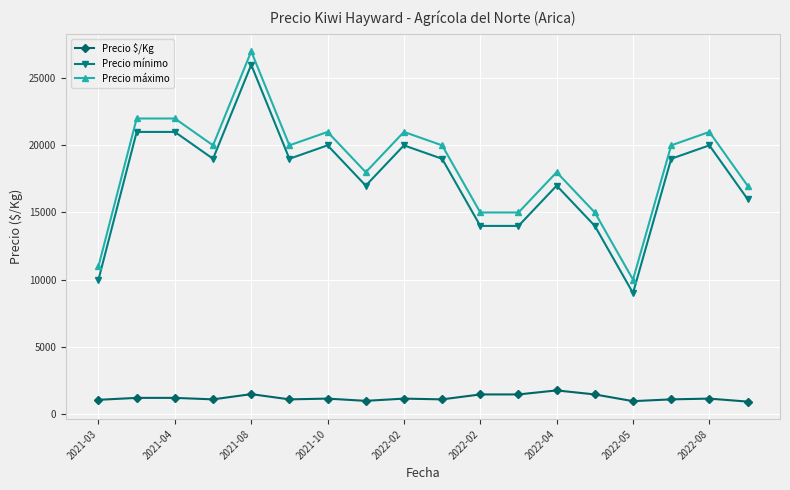

What is the difference between the maximum and minimum values in the Precio mínimo series?

17000